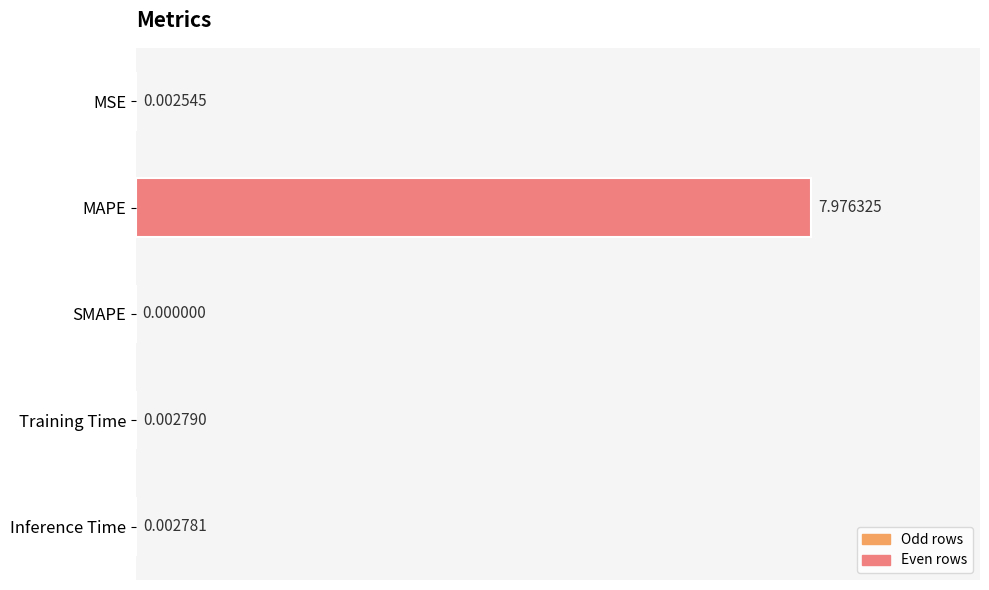

Where is the data nearest to the value 3?

Training Time